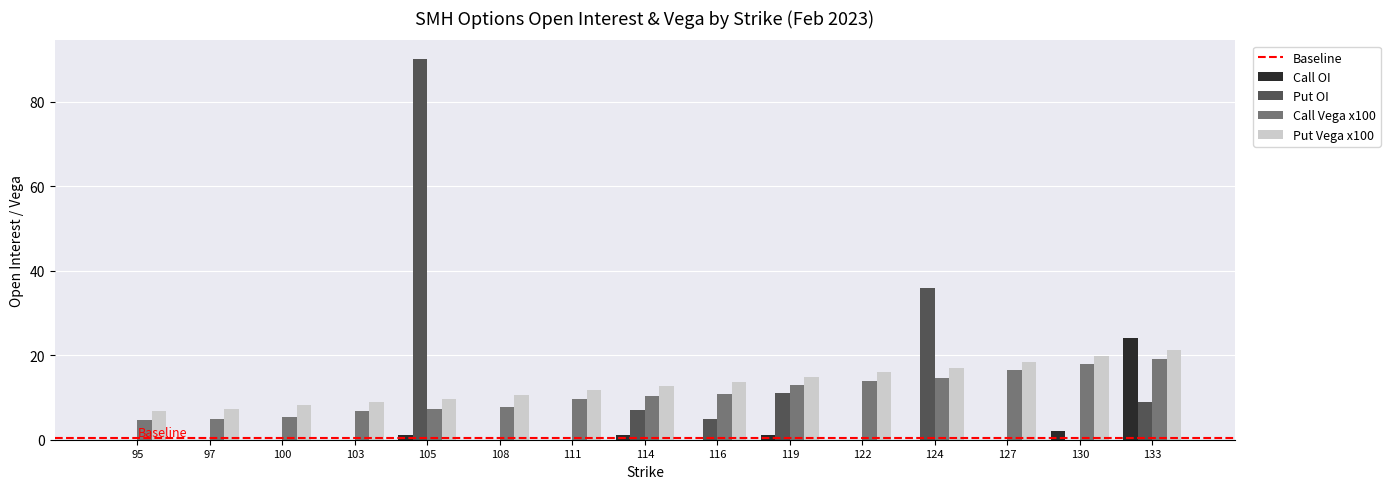

The value of Put Vega x100 at 103 is 9.0. True or false?

True